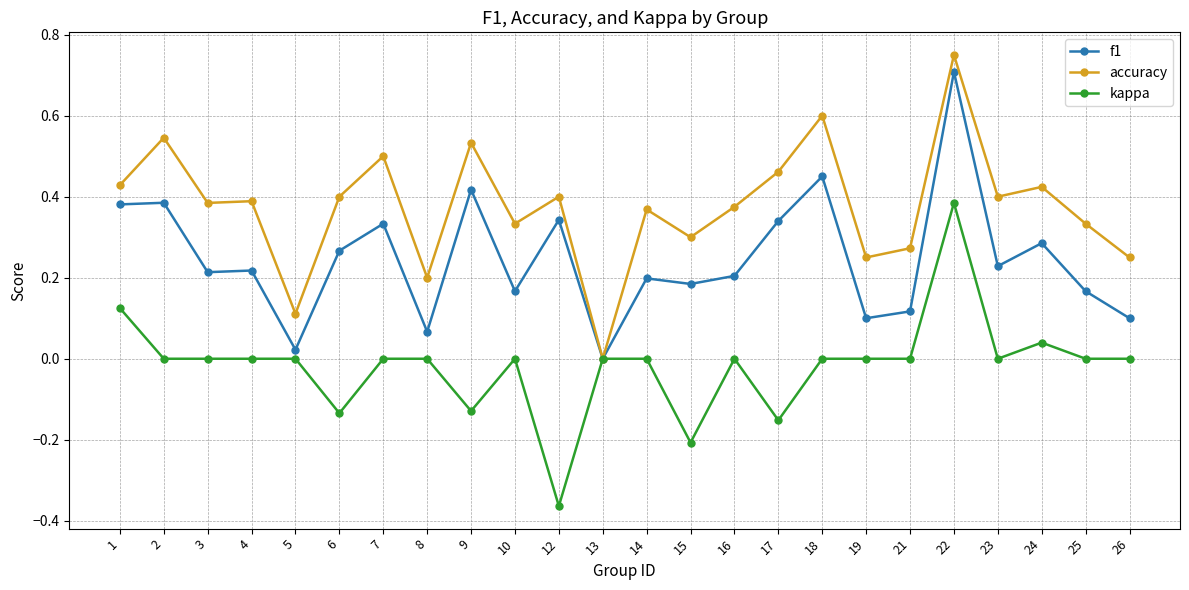

True or false: f1 has a value of 0.2 at 7.

False